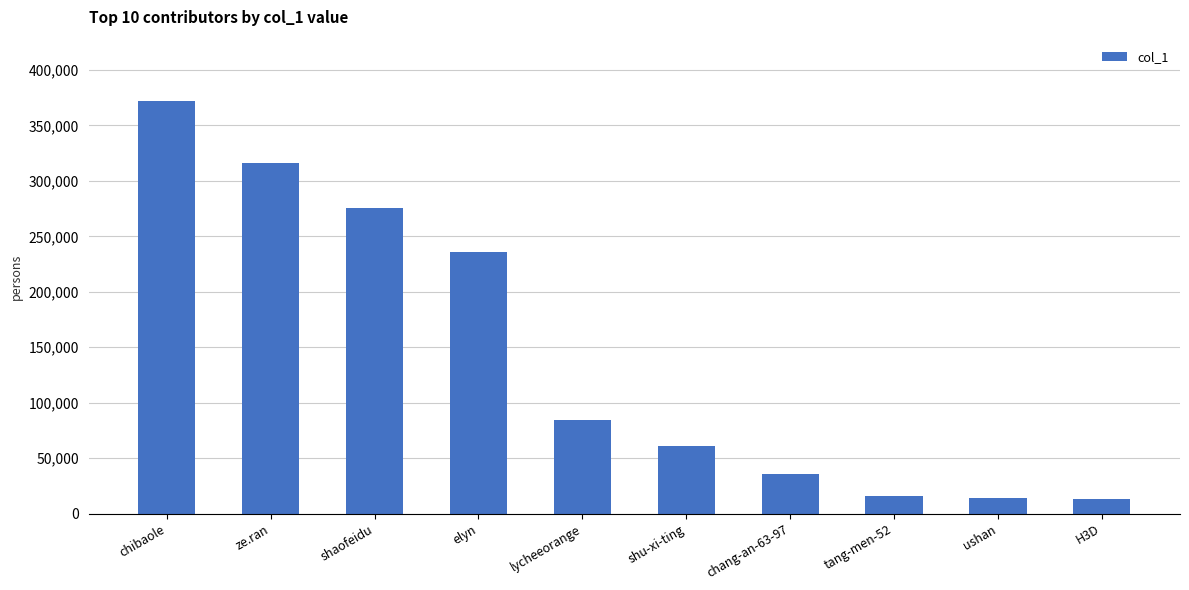

At which label is the value closest to 192399?

elyn